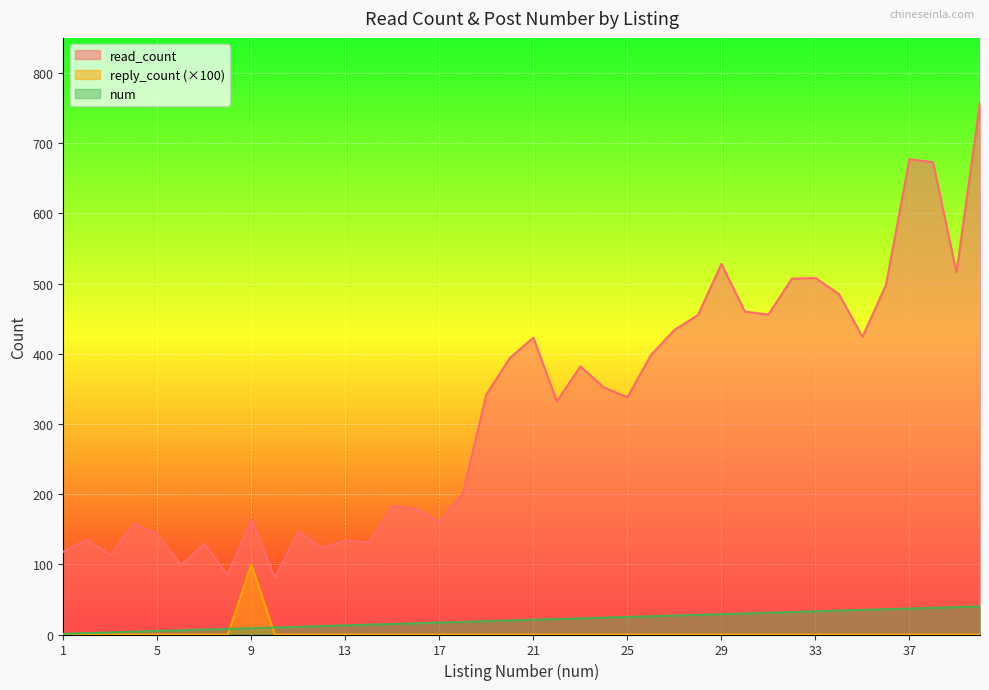

Reading right to left, extract all data points from this chart.

read_count: 40=758	39=516	38=673	37=677	36=498	35=424	34=485	33=508	32=507	31=456	30=460	29=528	28=455	27=434	26=398	25=338	24=352	23=382	22=332	21=423	20=394	19=342	18=201	17=161	16=179	15=183	14=131	13=134	12=123	11=147	10=81	9=164	8=85	7=129	6=99	5=143	4=158	3=113	2=135	1=118
reply_count: 40=0	39=0	38=0	37=0	36=0	35=0	34=0	33=0	32=0	31=0	30=0	29=0	28=0	27=0	26=0	25=0	24=0	23=0	22=0	21=0	20=0	19=0	18=0	17=0	16=0	15=0	14=0	13=0	12=0	11=0	10=0	9=100	8=0	7=0	6=0	5=0	4=0	3=0	2=0	1=0
num: 40=40	39=39	38=38	37=37	36=36	35=35	34=34	33=33	32=32	31=31	30=30	29=29	28=28	27=27	26=26	25=25	24=24	23=23	22=22	21=21	20=20	19=19	18=18	17=17	16=16	15=15	14=14	13=13	12=12	11=11	10=10	9=9	8=8	7=7	6=6	5=5	4=4	3=3	2=2	1=1